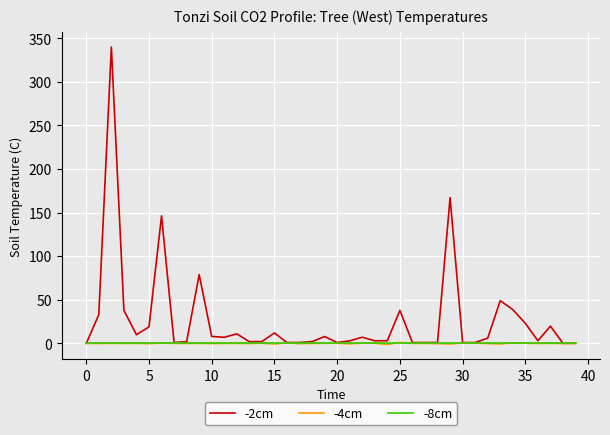

Which series has the widest spread of values?

-2cm